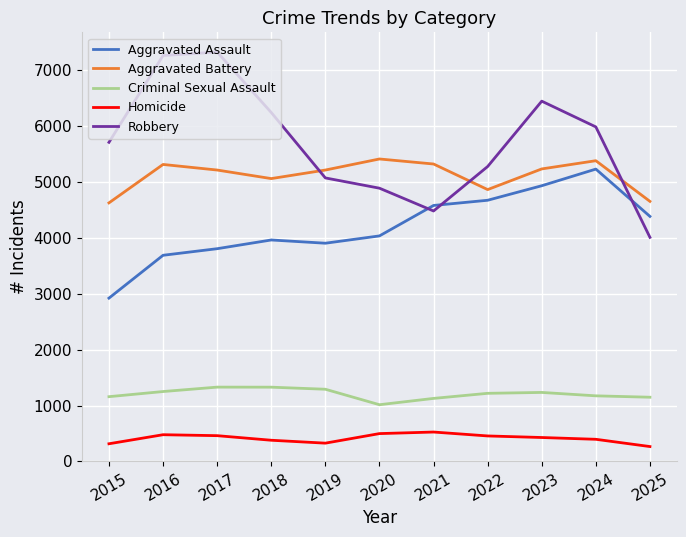

What is the greatest value displayed?

7328